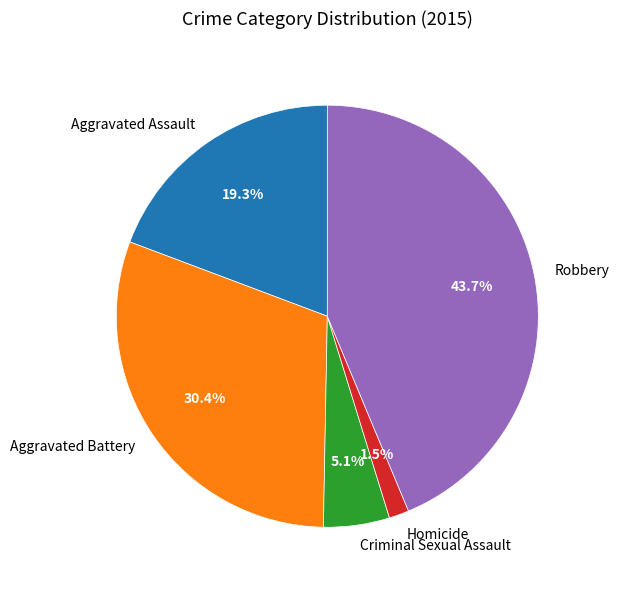

Between Criminal Sexual Assault and Robbery, which is larger?

Robbery